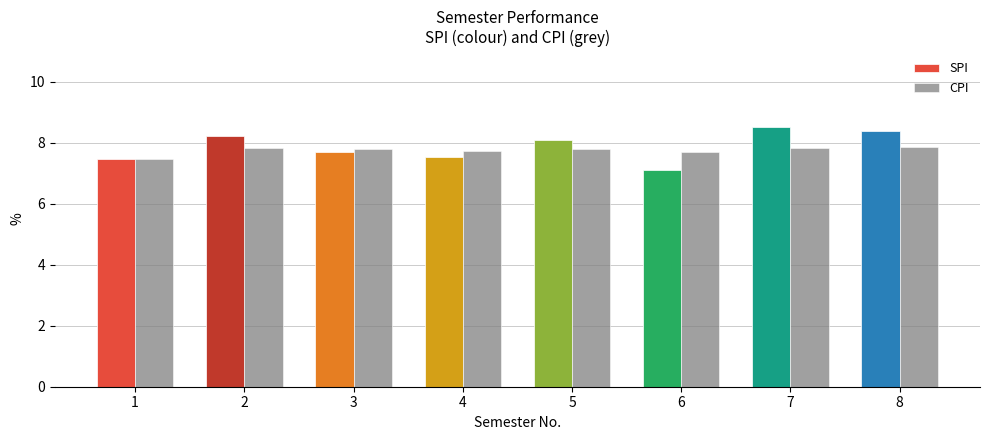

What is the sum of the CPI values at 6 and 5?

15.5